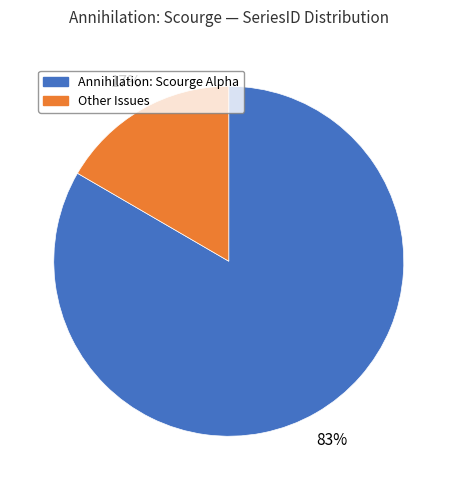

To the nearest percent, what is the average slice percentage?

50%